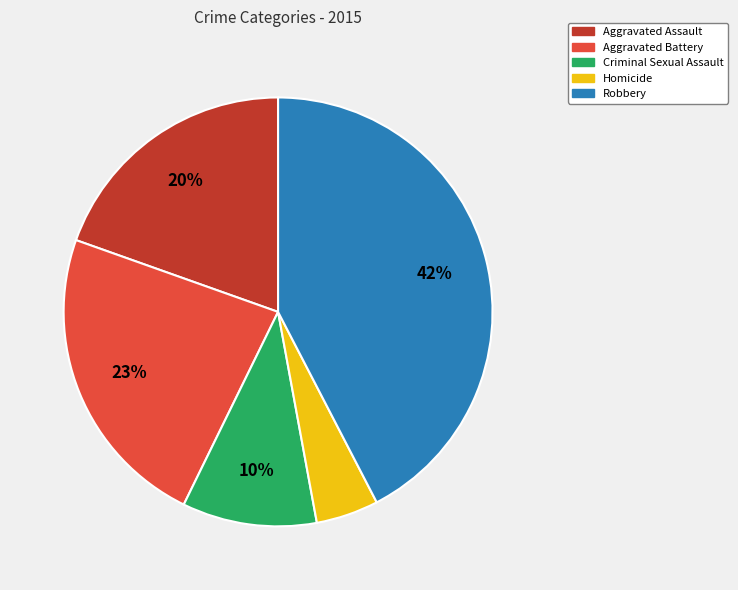

How many slices are in this pie chart?

5